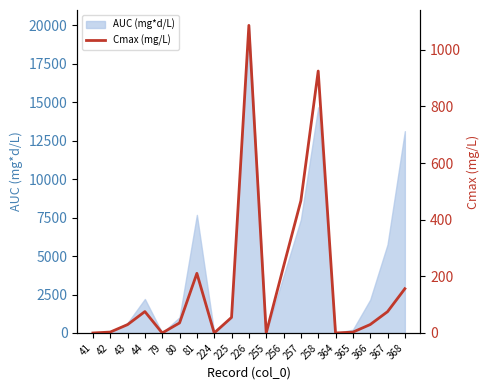

The value of AUC (mg*d/L) at 368 is 13124.1. True or false?

True